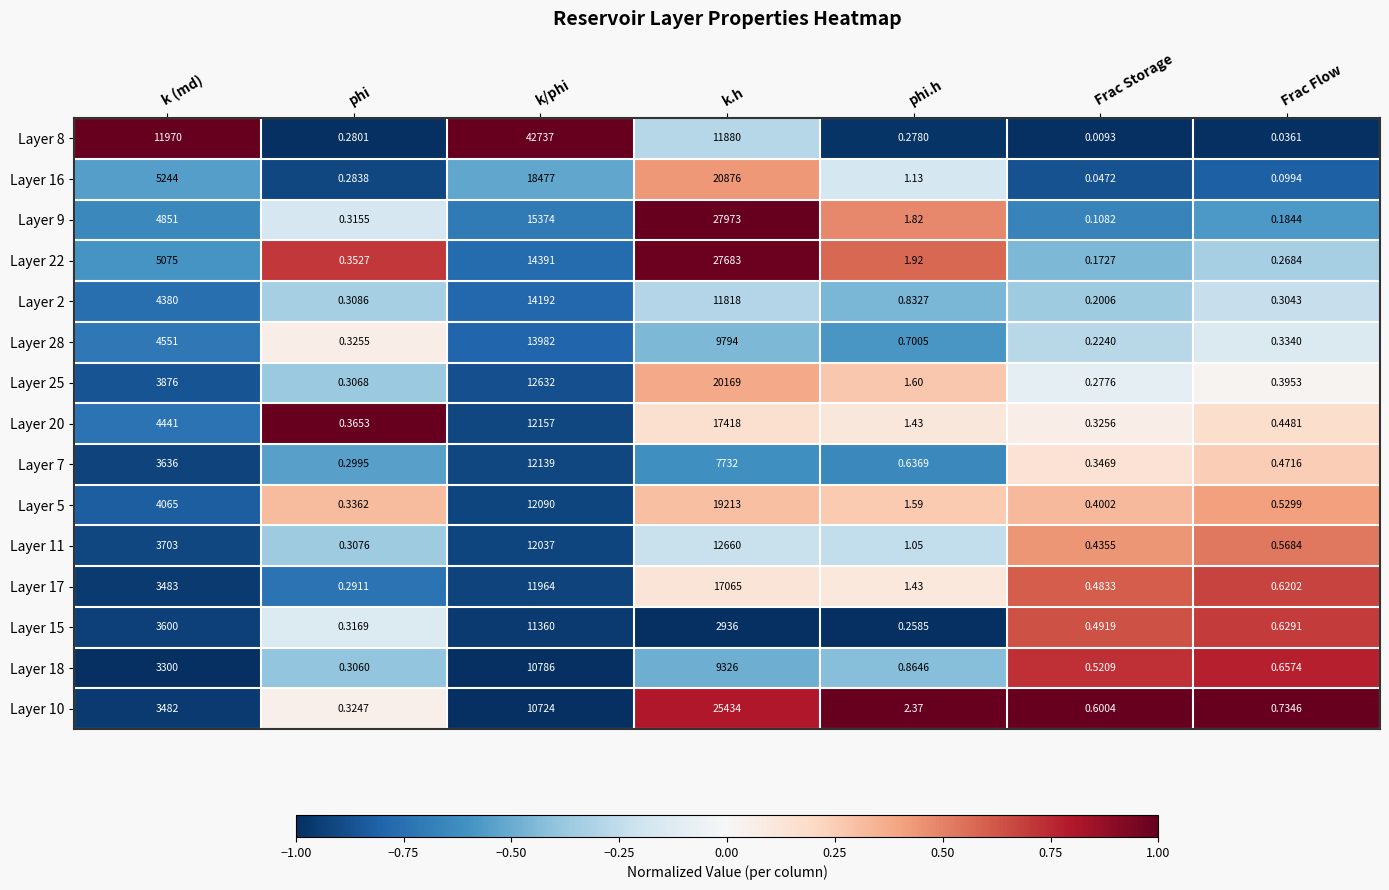

Where does the Layer 20 series first go above 1?

k (md)